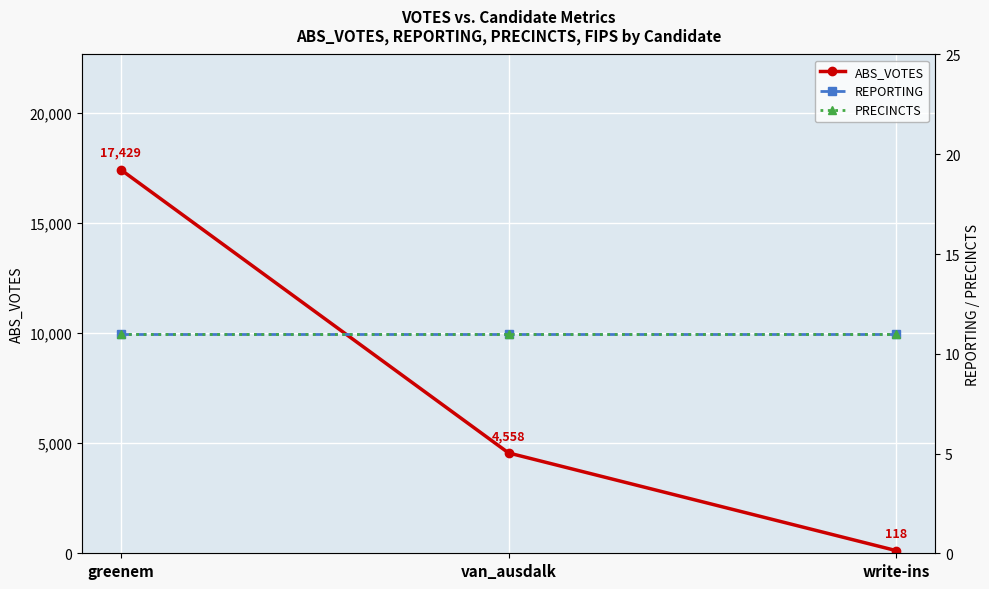

Is the value of ABS_VOTES at write-ins greater than the value of REPORTING at greenem?

Yes